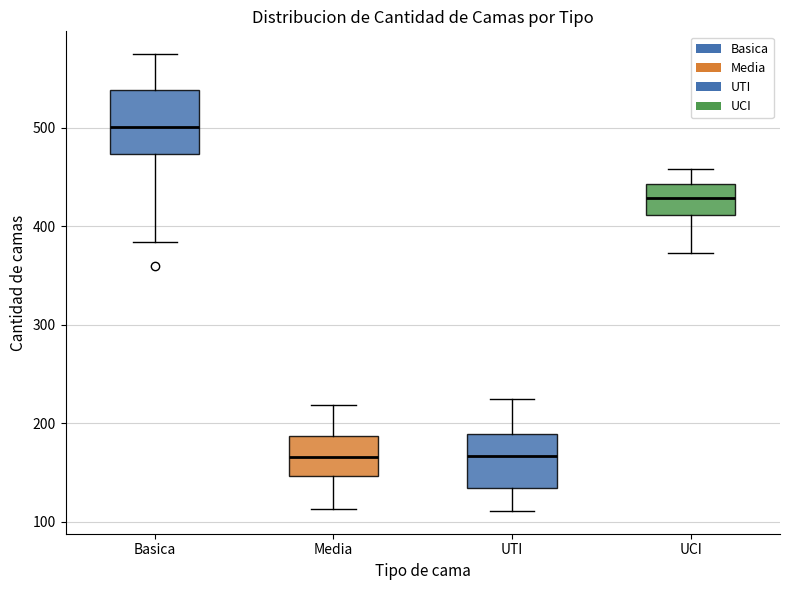

Where is the upper edge of the box for UCI on the y-axis? The values are not printed on the chart, so give them approximately, as read against the axis.

440